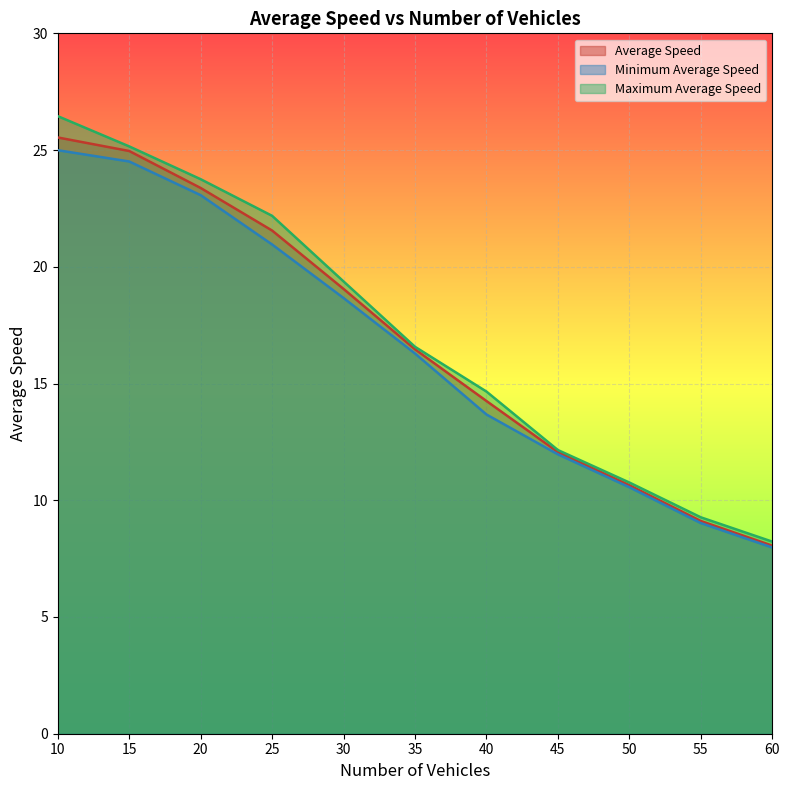

True or false: Maximum Average Speed has more than 1 interior local peaks.

False